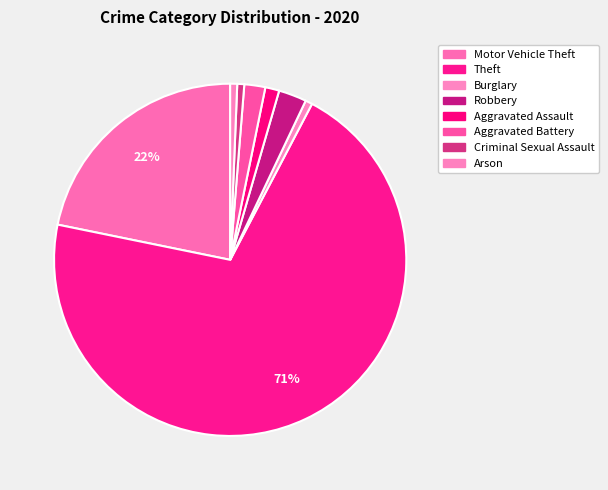

True or false: Motor Vehicle Theft accounts for 22% of the total.

True